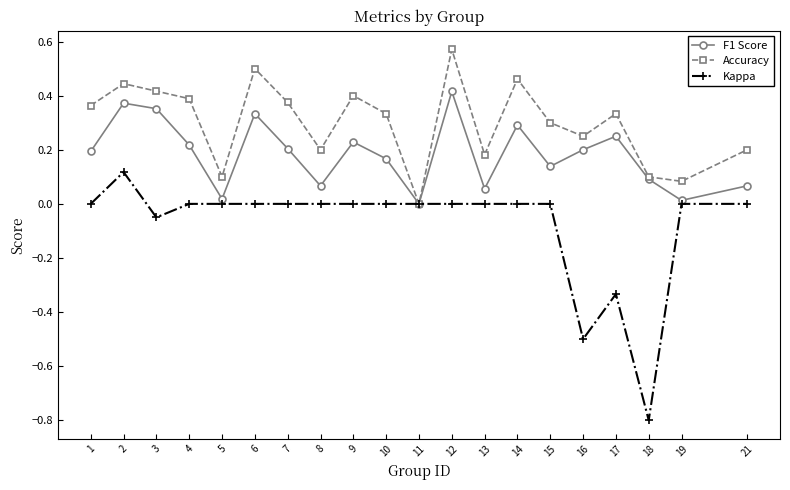

Does the chart have visible grid lines?

No